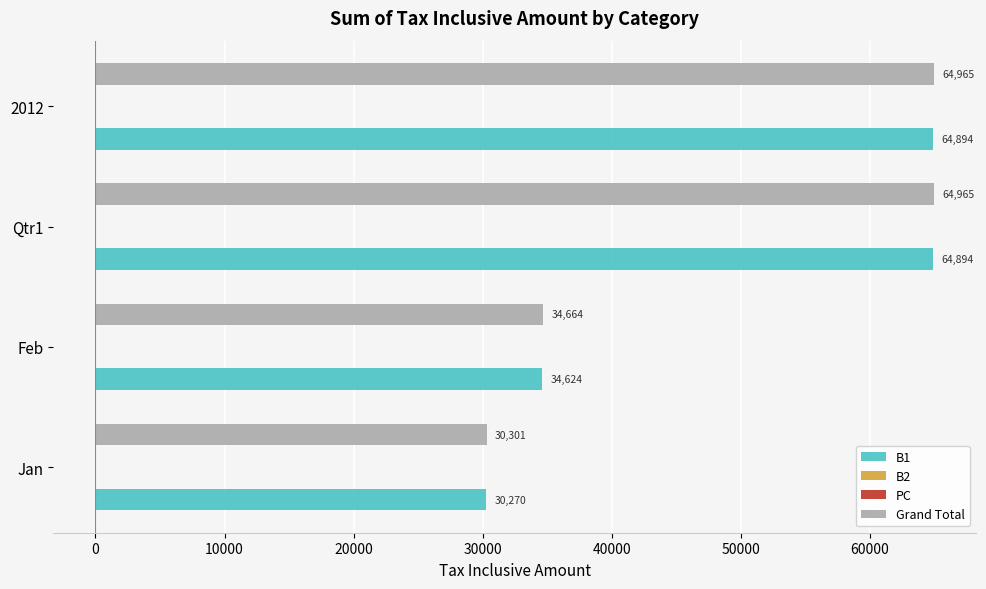

Which series has the widest spread of values?

Grand Total